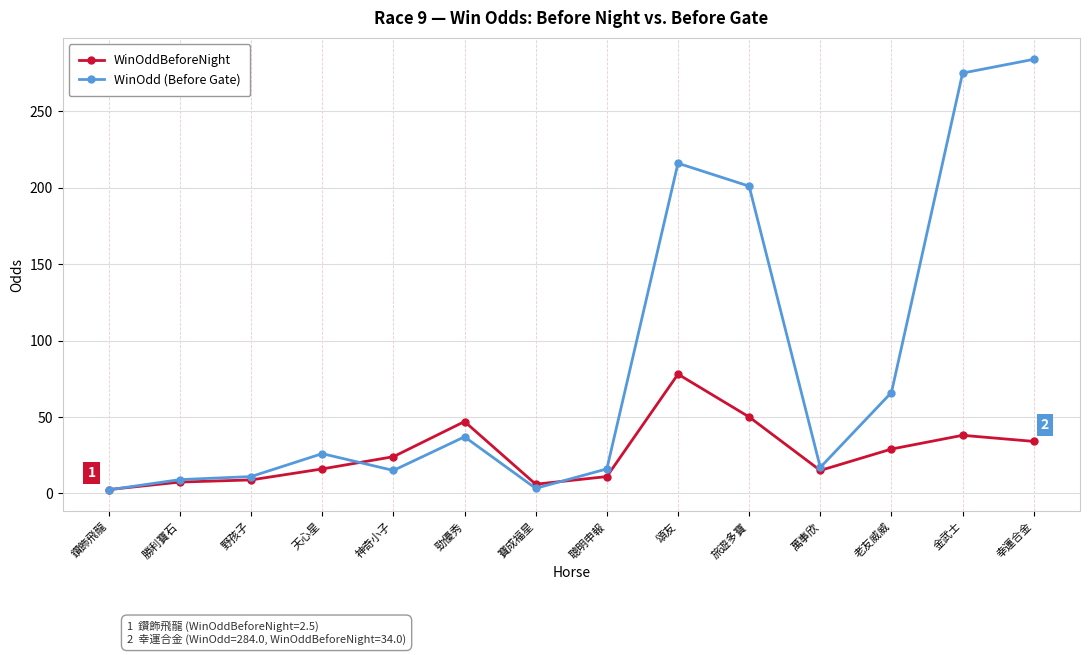

In WinOddBeforeNight, how many points are lower than both neighbors (excluding endpoints)?

2